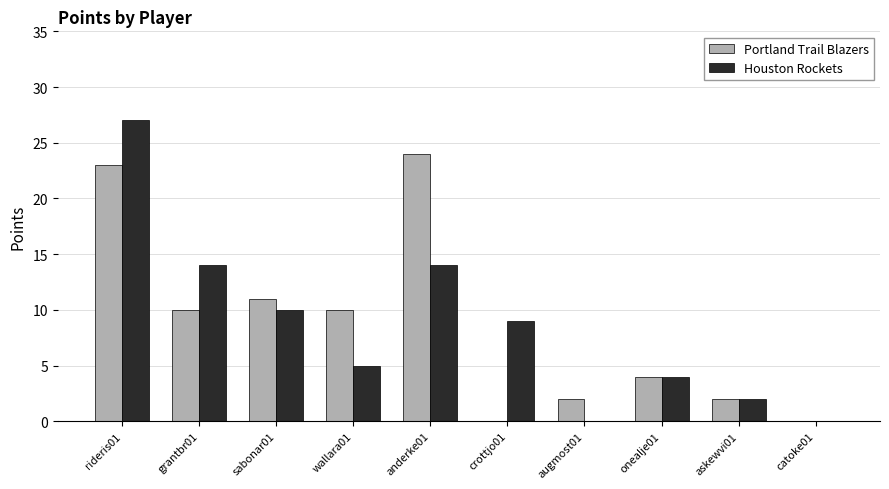

Count the number of data series in this chart.

2